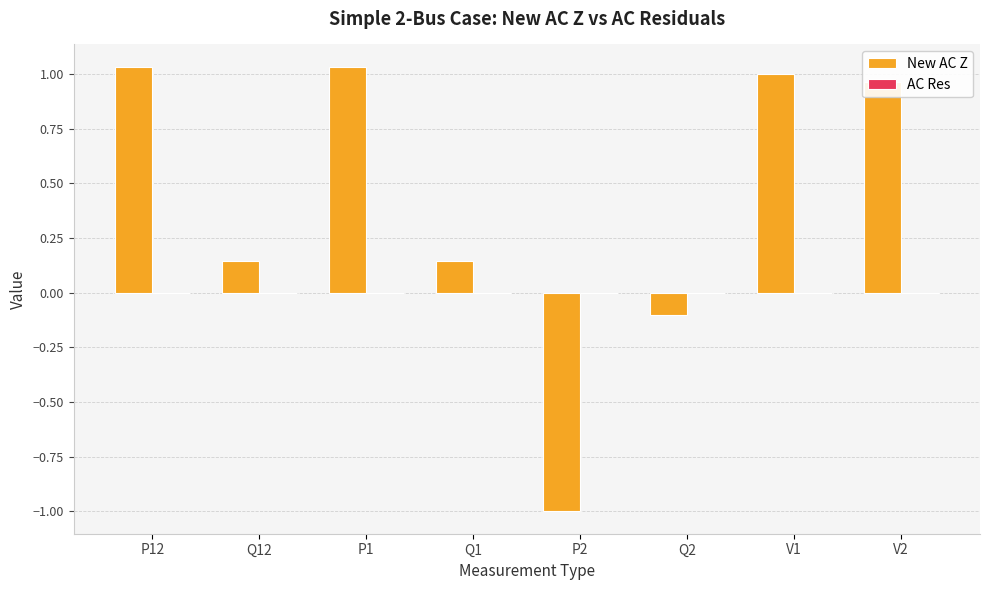

Between Q12 and V2, which series saw the biggest shift?

New AC Z